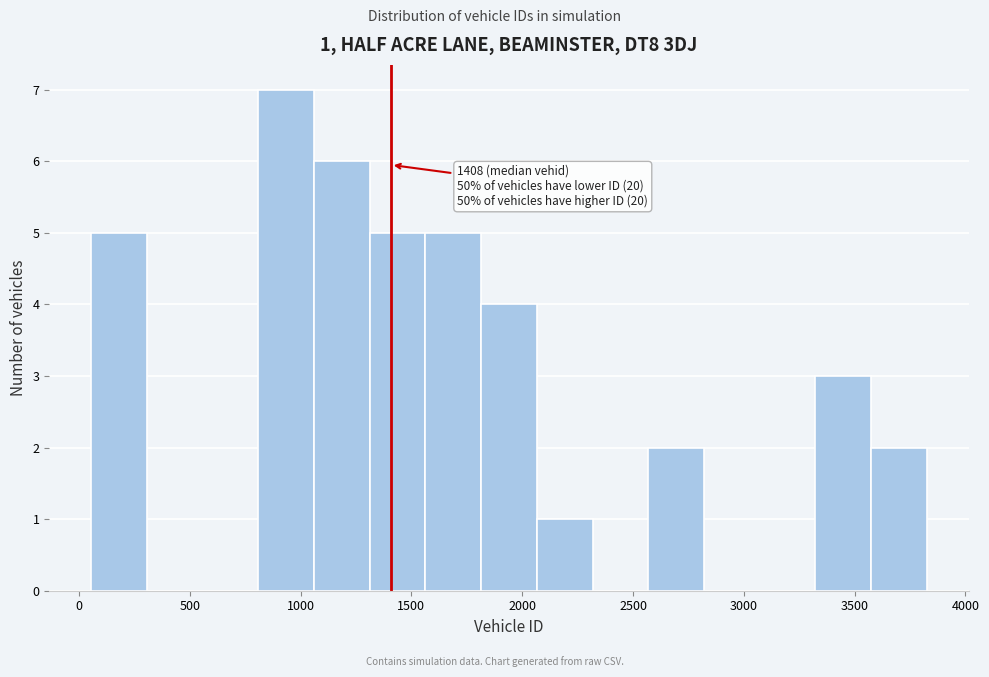

Which range on the x-axis has the tallest bar?

800 to 1050